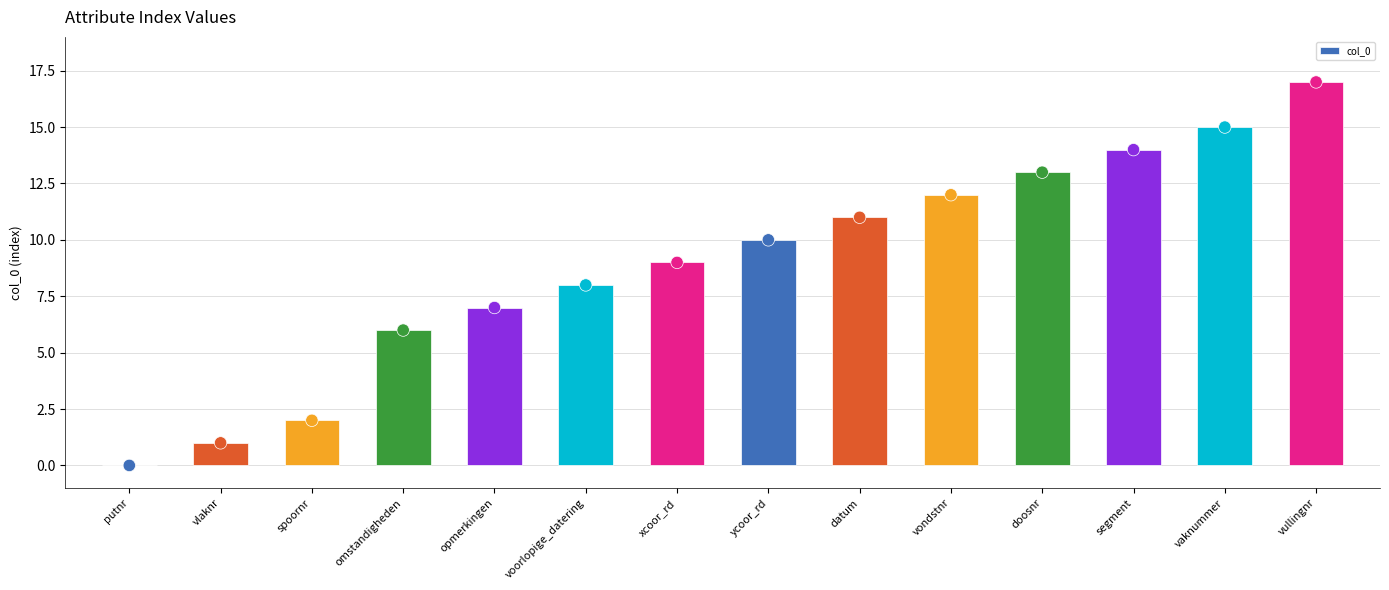

Between vondstnr and segment, which is larger?

segment